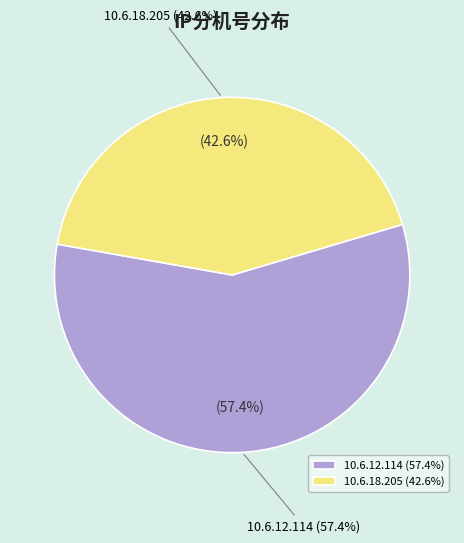

How many slices are in this pie chart?

2